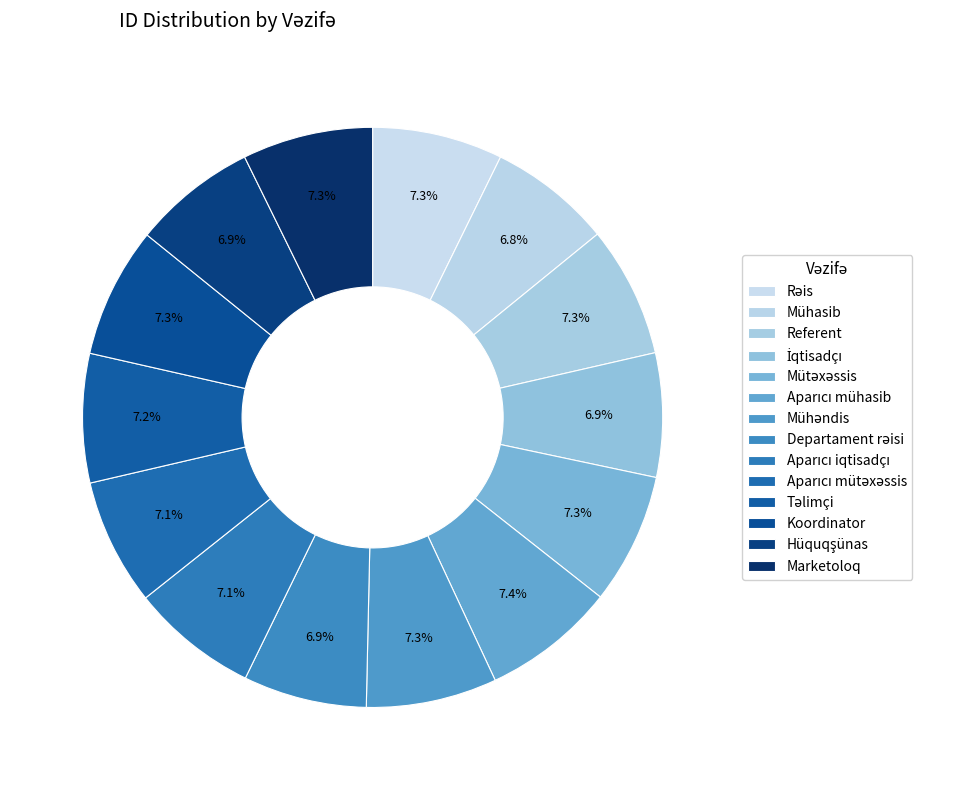

How many segments does this pie chart have?

14